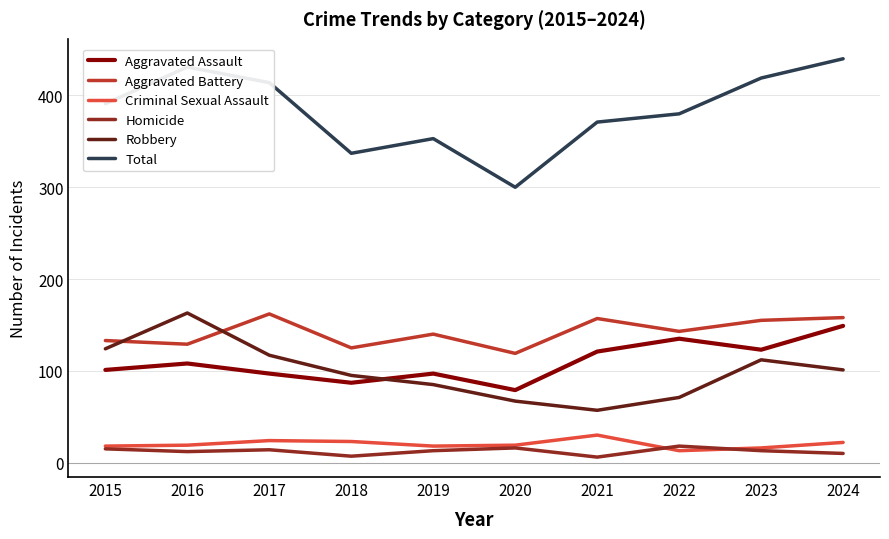

At which category does Aggravated Assault reach its first local valley?

2018